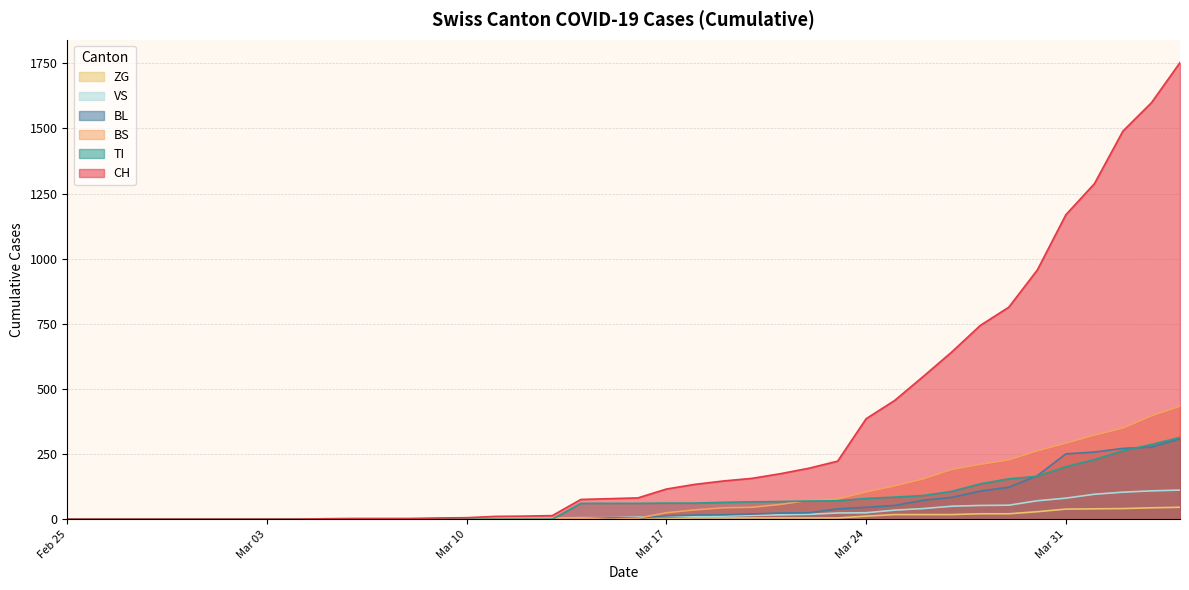

True or false: CH and ZG cross at least once.

False